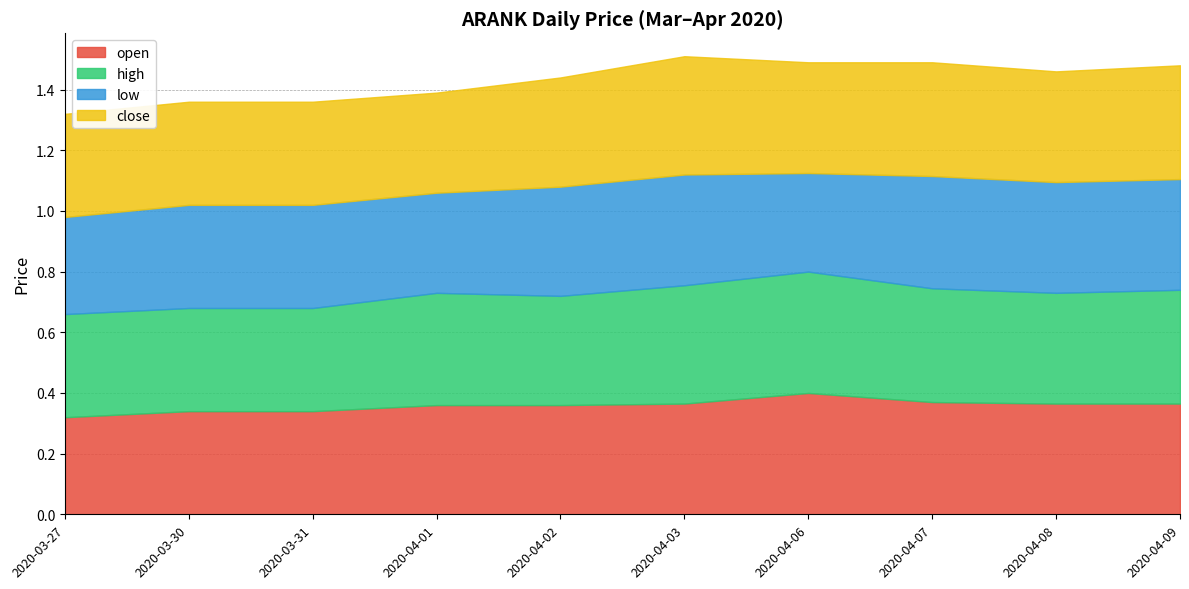

What is the lowest value of the close series?

0.3